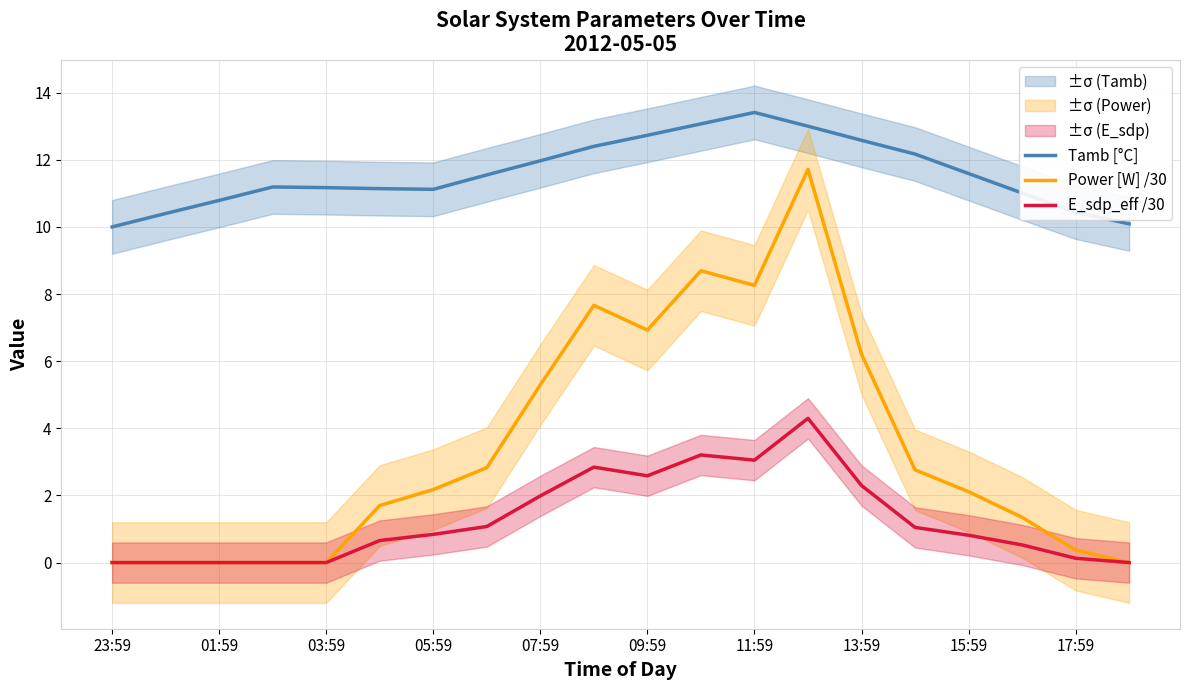

How many values in the Power [W] /30 series are below 2?

9